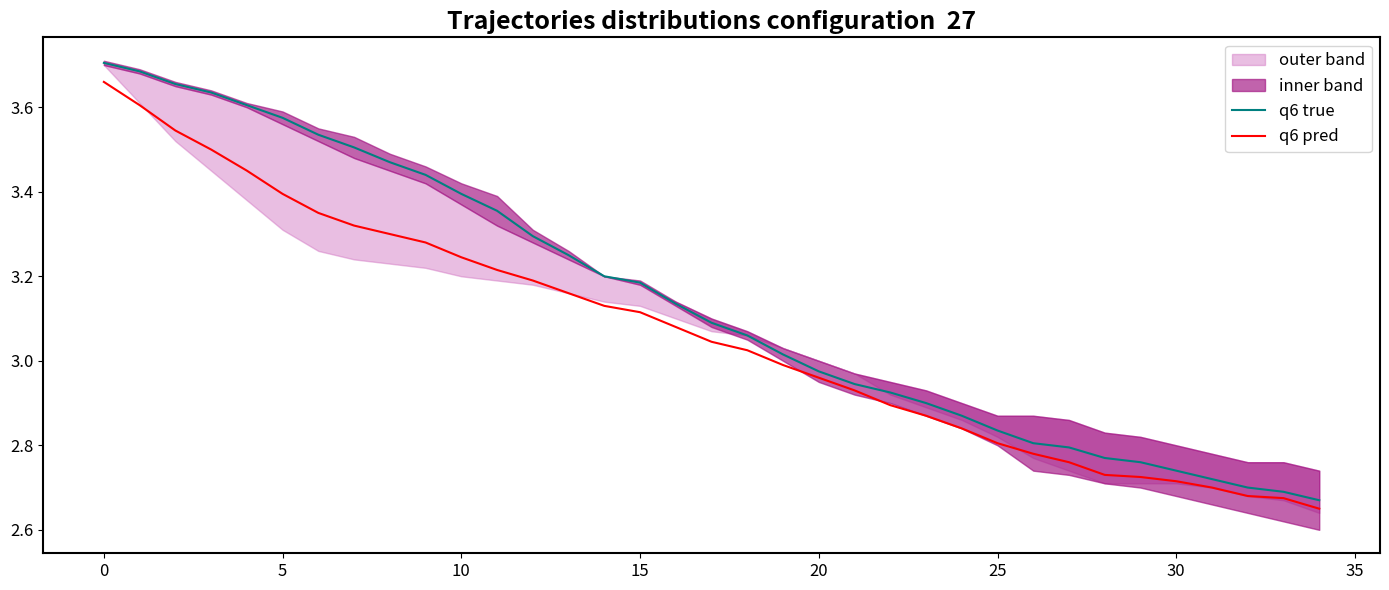

True or false: q6 true has a value of 1.2 at 27.

False